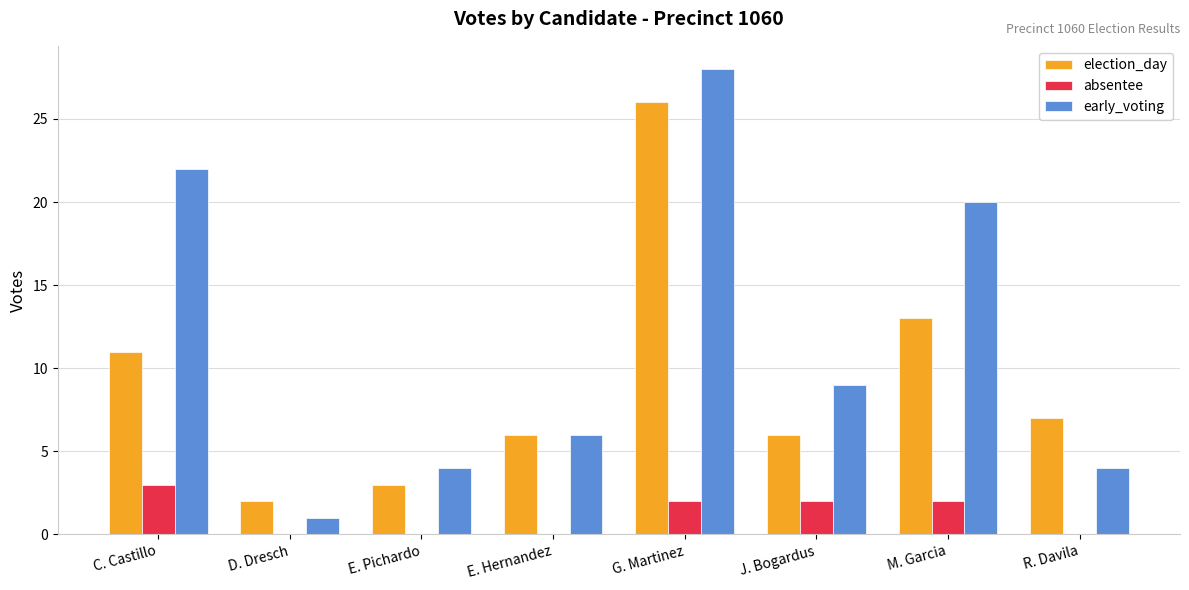

Reading left to right, what are all the values shown in this chart?

election_day: 11	2	3	6	26	6	13	7
absentee: 3	0	0	0	2	2	2	0
early_voting: 22	1	4	6	28	9	20	4